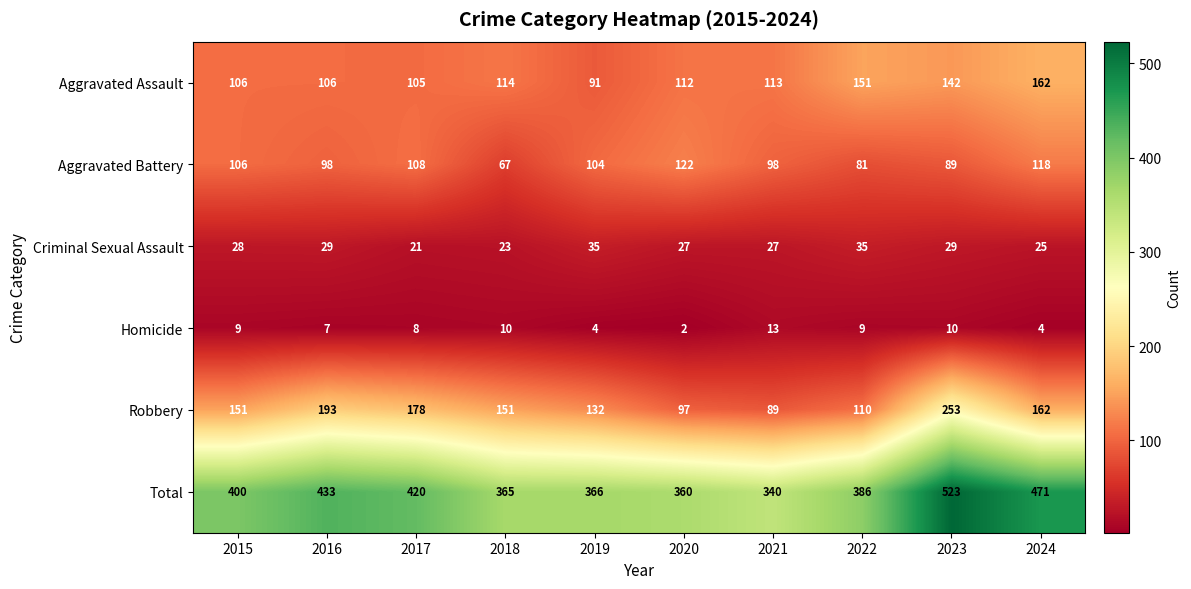

What is the maximum value shown in the chart?

523